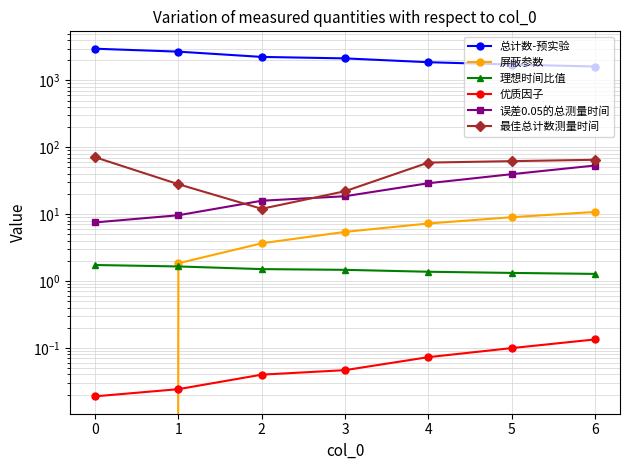

True or false: 最佳总计数测量时间 has more than 0 interior local peaks.

False